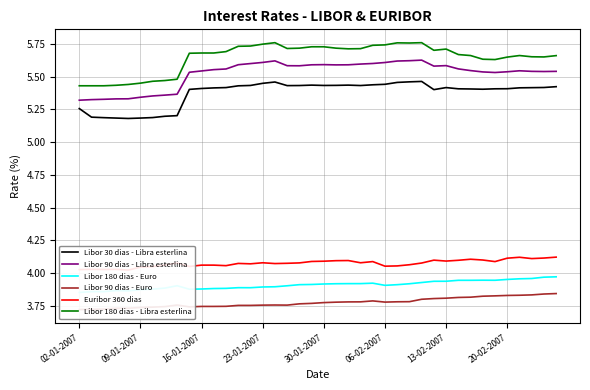

The value of Libor 180 dias - Euro at 9 is 2.3. True or false?

False